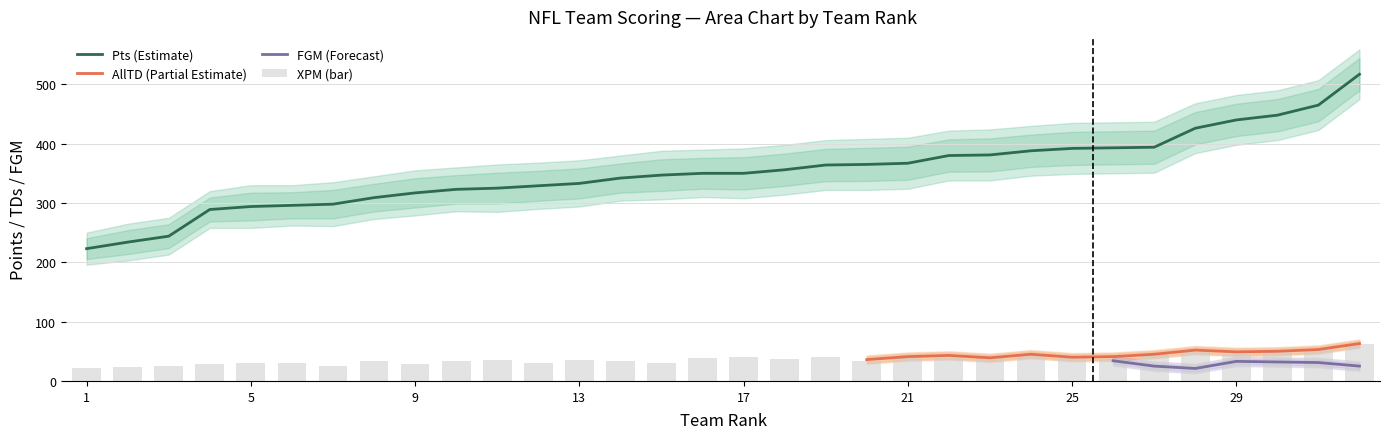

What is the sum of all XPM values?

1170